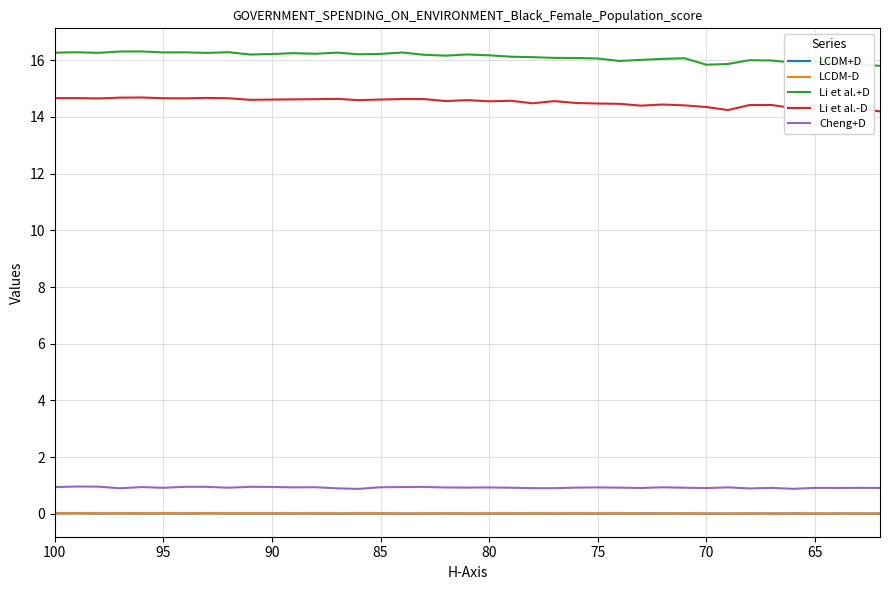

The value of Li et al.-D at 85 is 6.8. True or false?

False